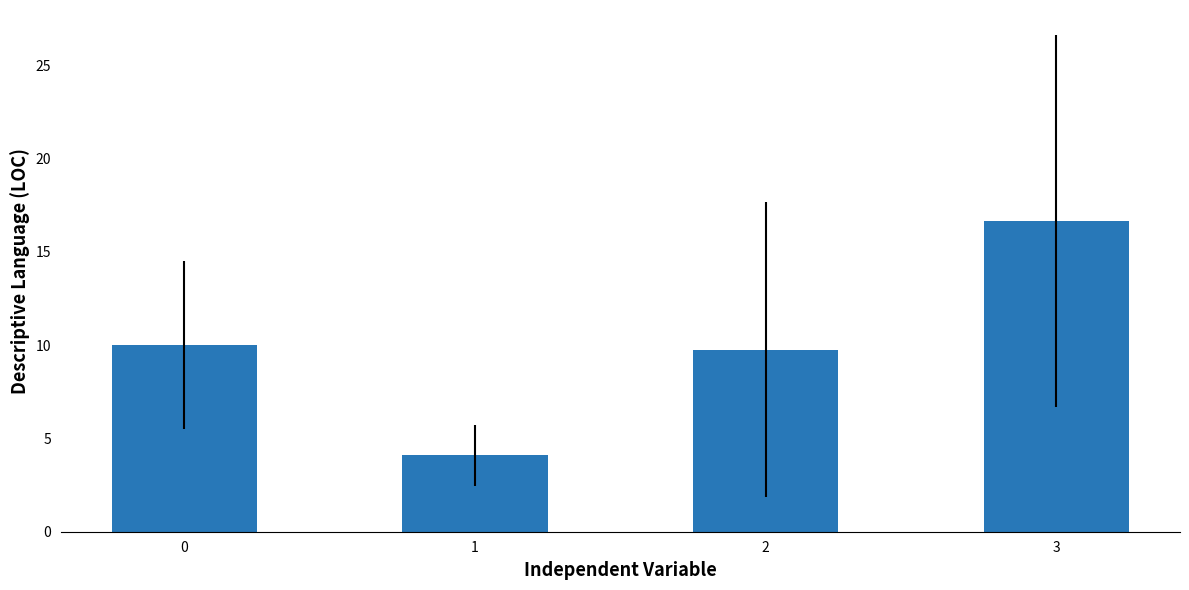

Which has a higher value, 0 or 3?

3